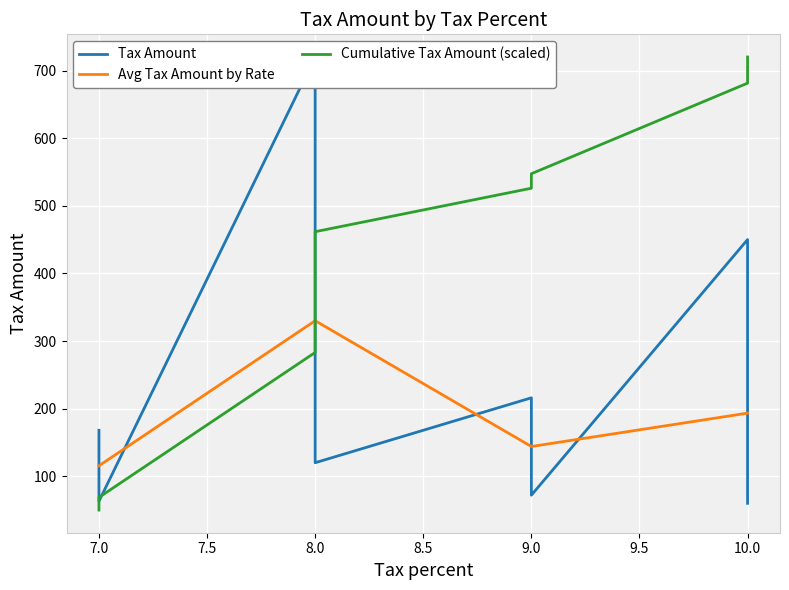

What is the minimum value for Avg Tax Amount by Rate?

115.5